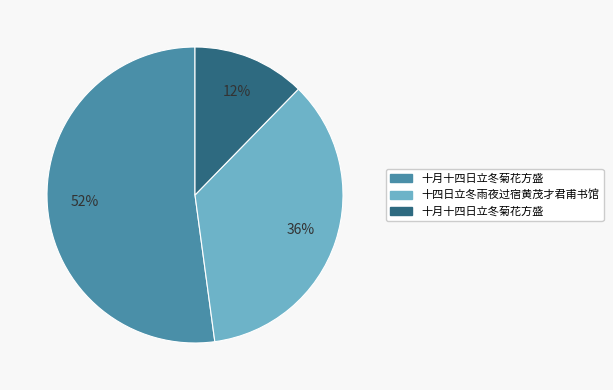

How many segments does this pie chart have?

3